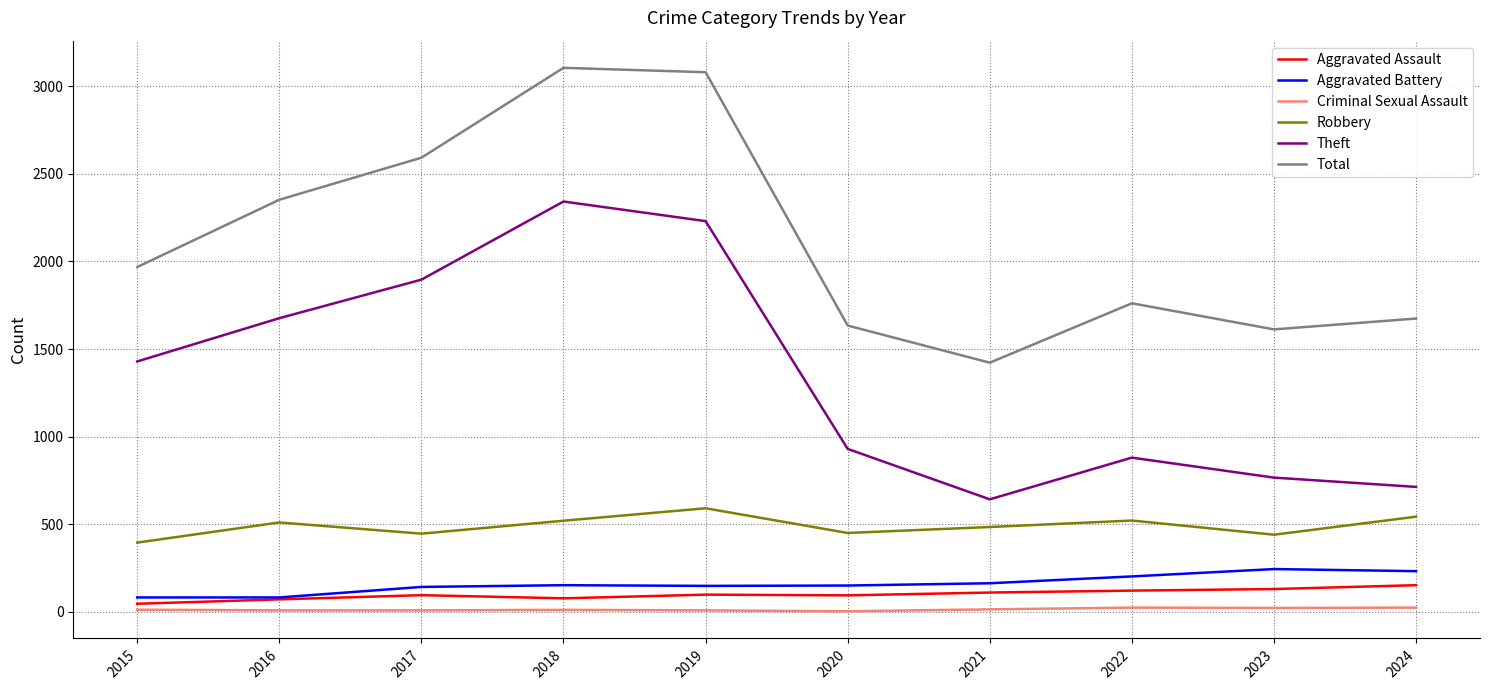

Is the value of Aggravated Battery at 2022 greater than the value of Robbery at 2024?

No